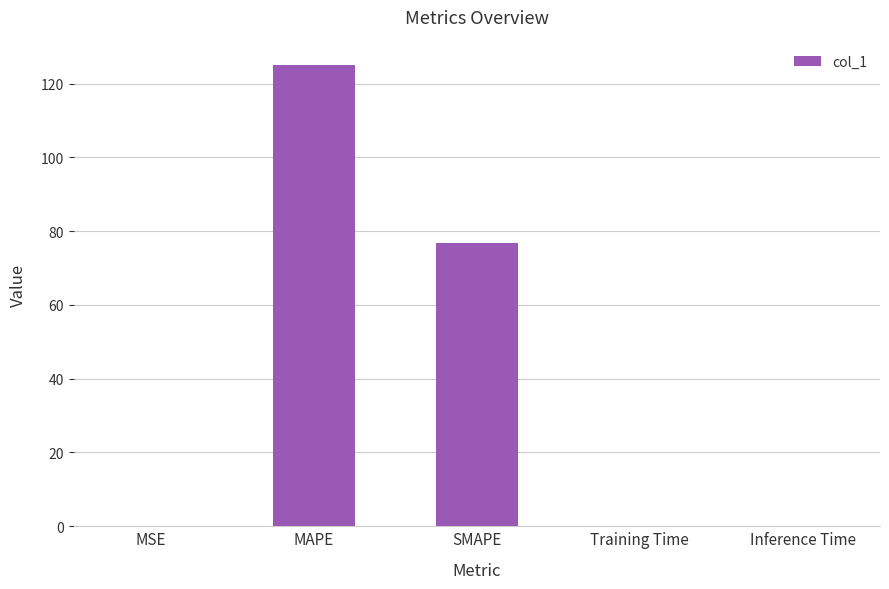

What is the sum of the values at MSE and SMAPE?

76.9